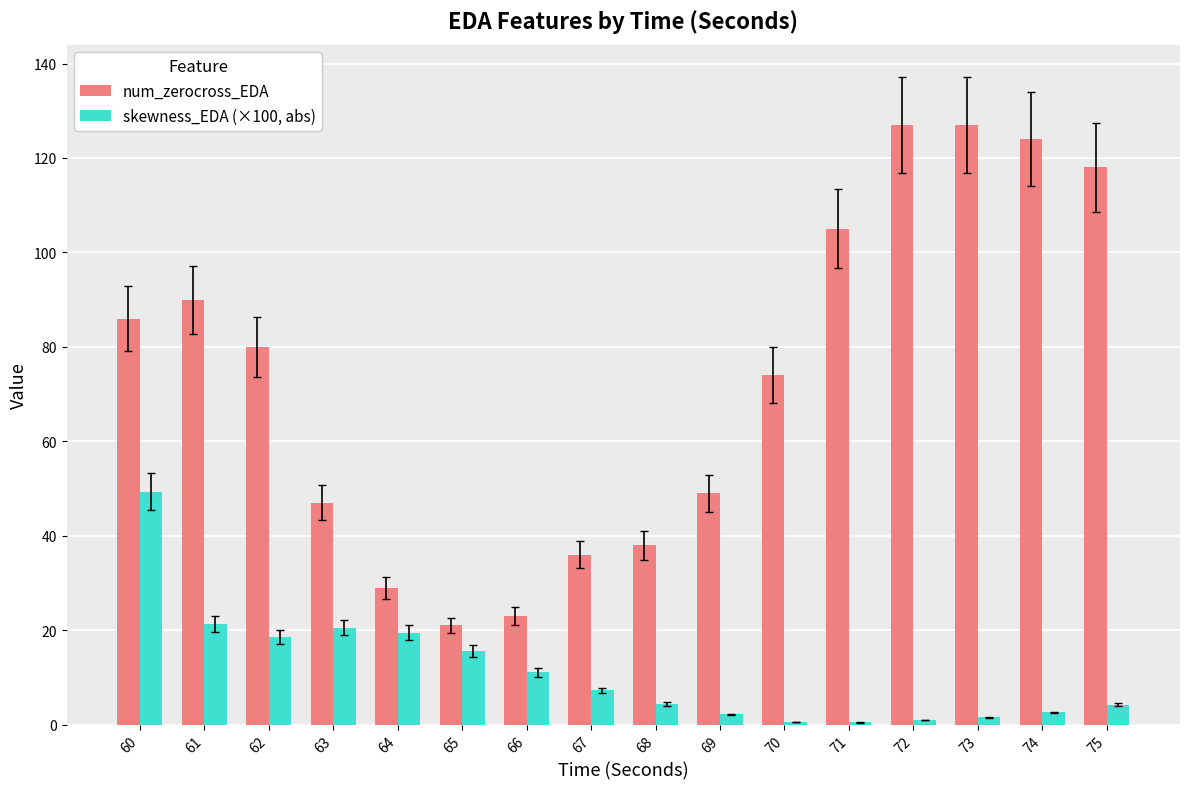

What is the approximate value of num_zerocross_EDA at 64?

29.0